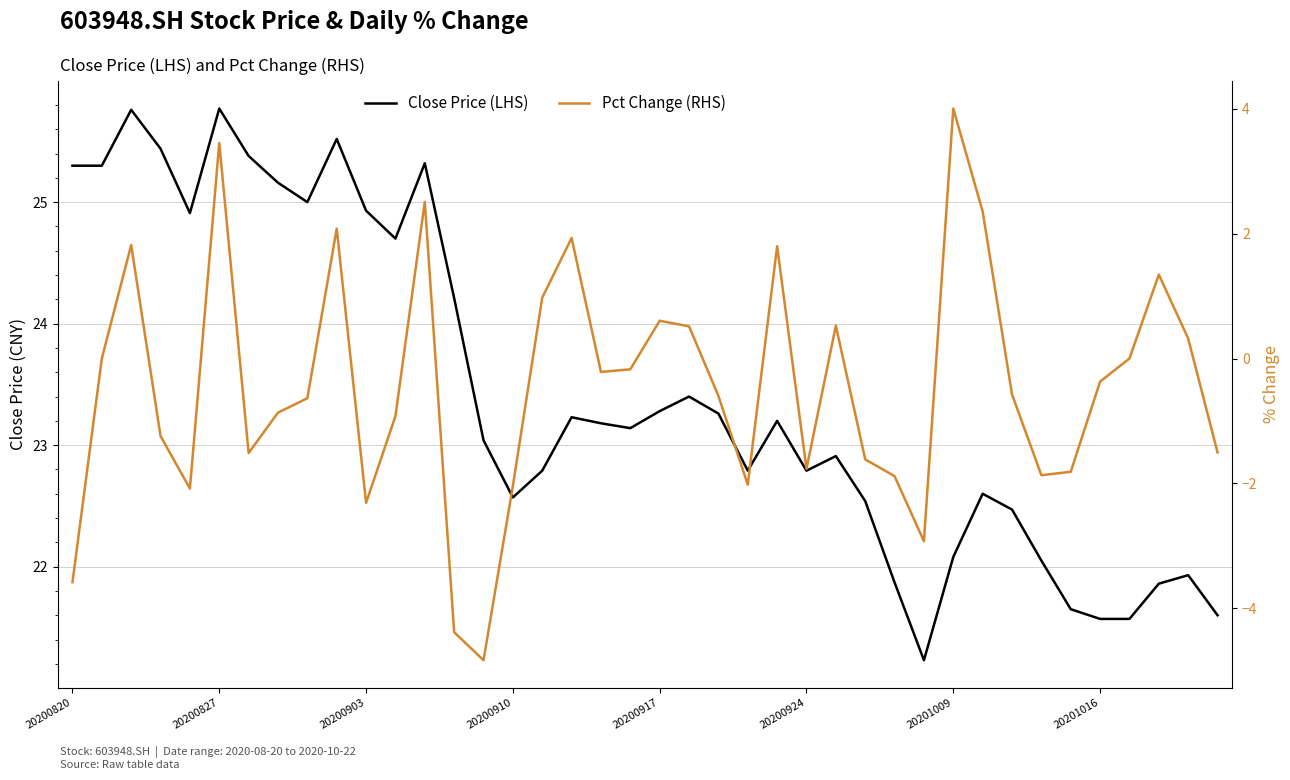

True or false: Close Price (LHS) and Pct Change (RHS) intersect in this chart.

False